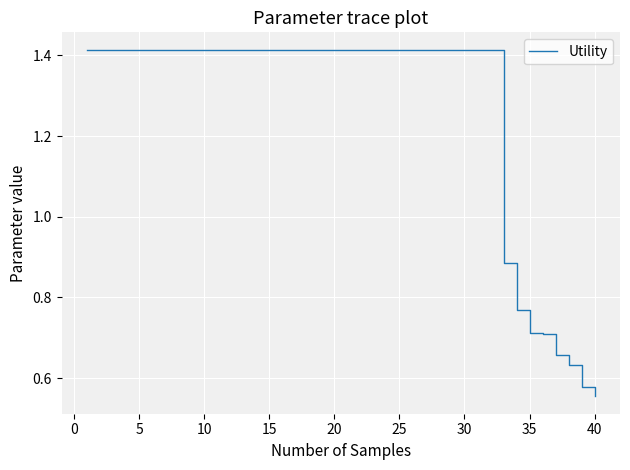

Is this an area chart (filled region under the line)?

No